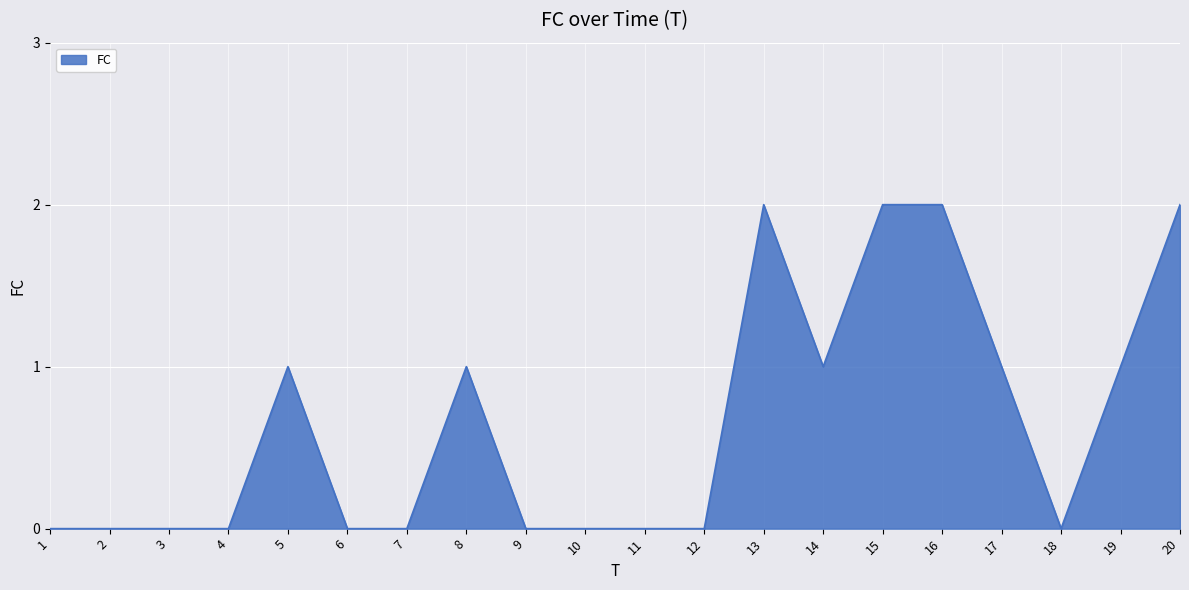

Count the values in the range 0 to 1.

16